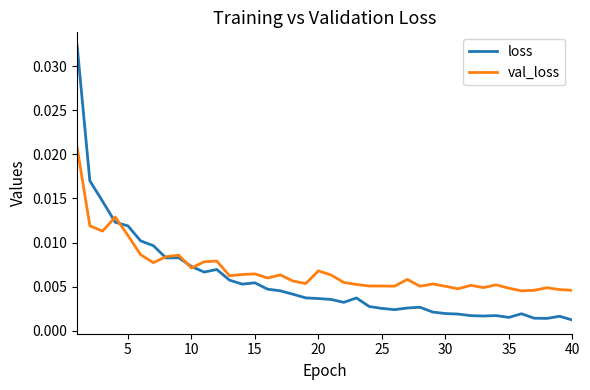

At how many categories does at least one series exceed 0?

40